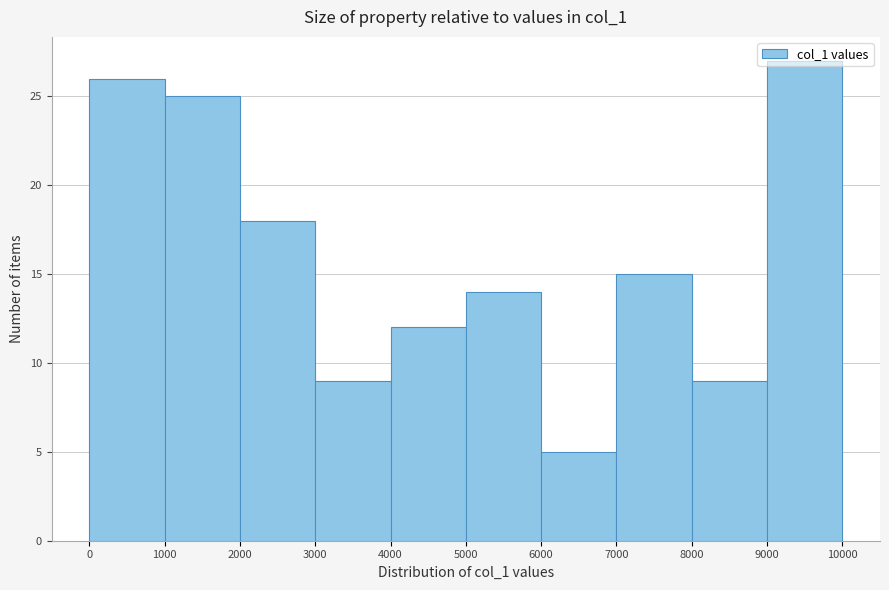

Reading left to right, transcribe this chart: for each bar, give the range it covers on the x-axis and its height. The values are not printed on the chart, so give them approximately, as read against the axis.

0 to 1000: 26
1000 to 2000: 25
2000 to 3000: 18
3000 to 4000: 9
4000 to 5000: 12
5000 to 6000: 14
6000 to 7000: 5
7000 to 8000: 15
8000 to 9000: 9
9000 to 10000: 27